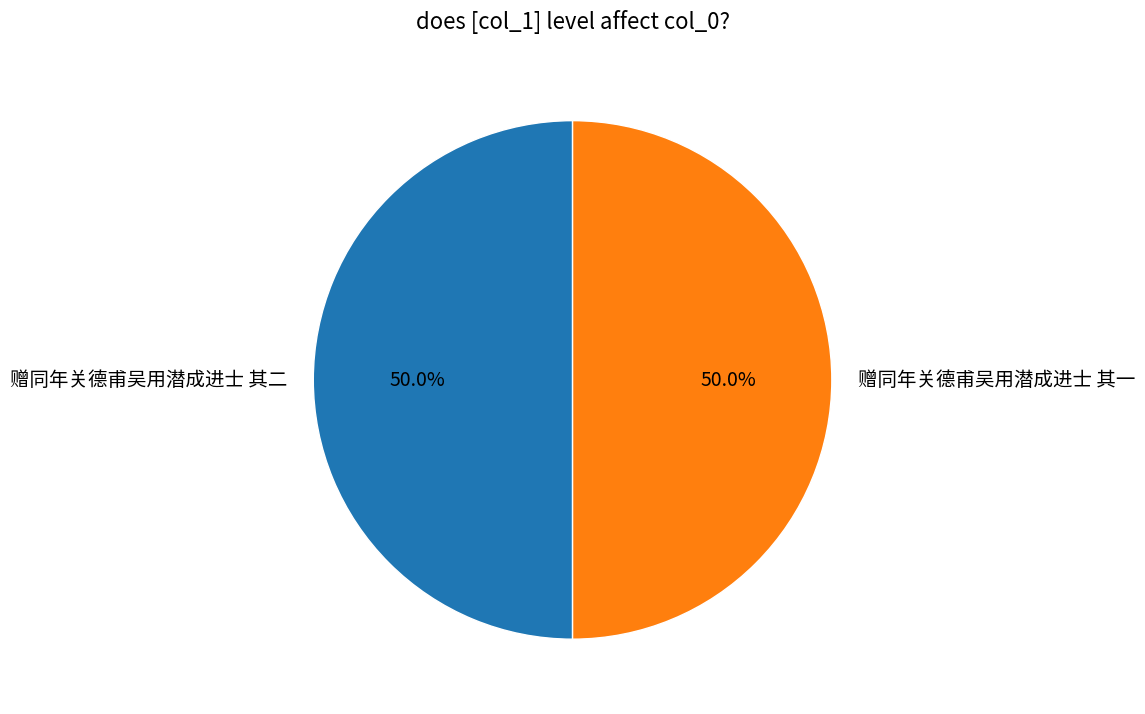

Do 赠同年关德甫吴用潜成进士 其二 and 赠同年关德甫吴用潜成进士 其一 together represent more than half of the pie?

Yes